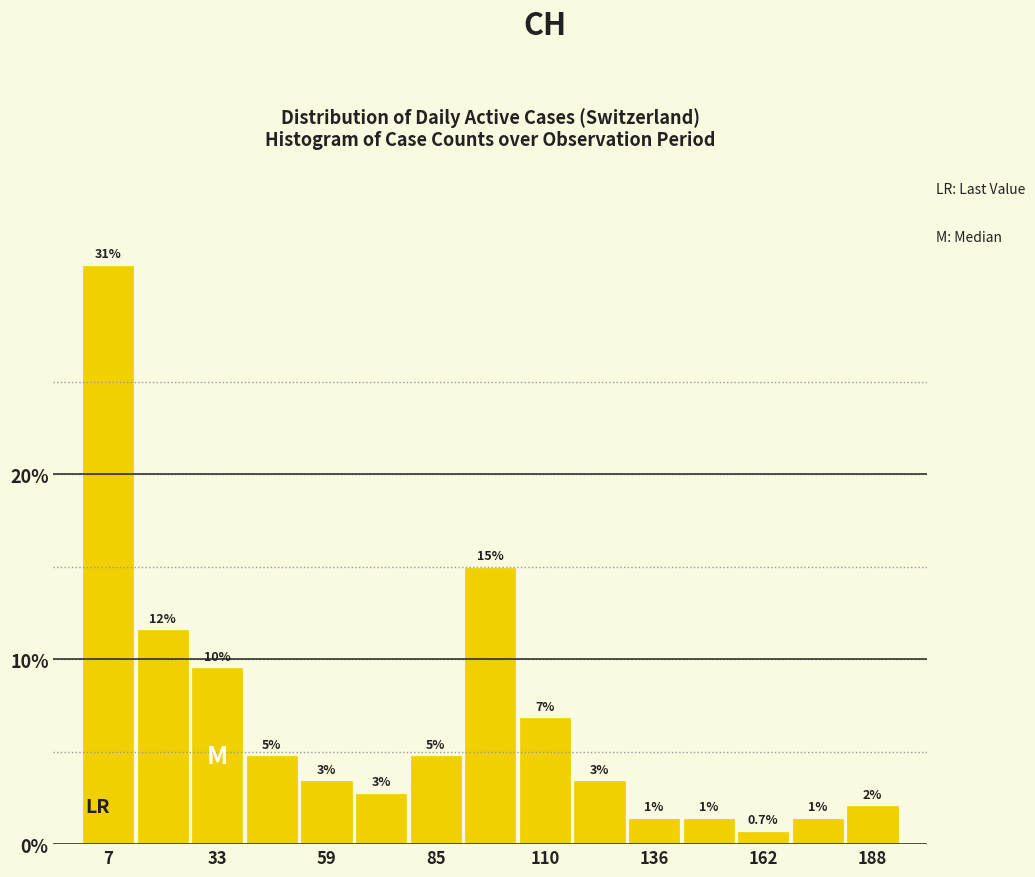

Around what value on the x-axis is the tallest bar? Give the approximate position of its centre, as read against the axis.

5